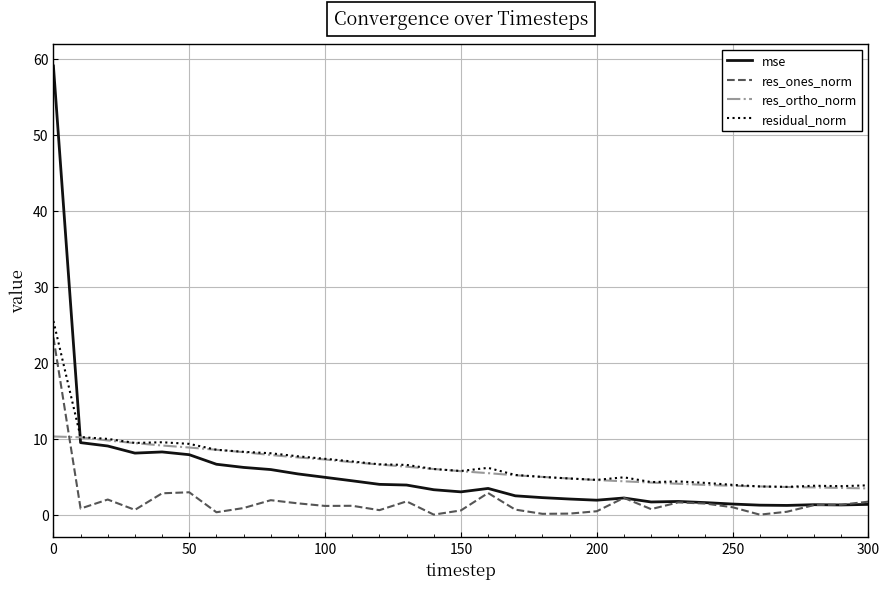

Which series has the largest range (max minus min)?

mse